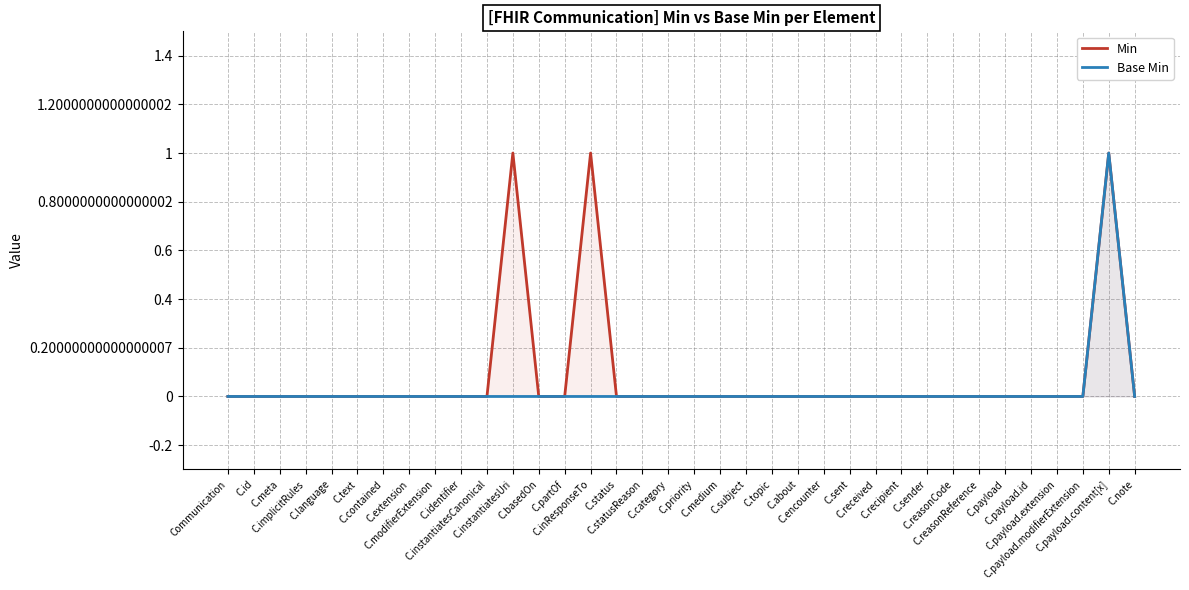

Between C.id and C.implicitRules, which series saw the biggest shift?

Min